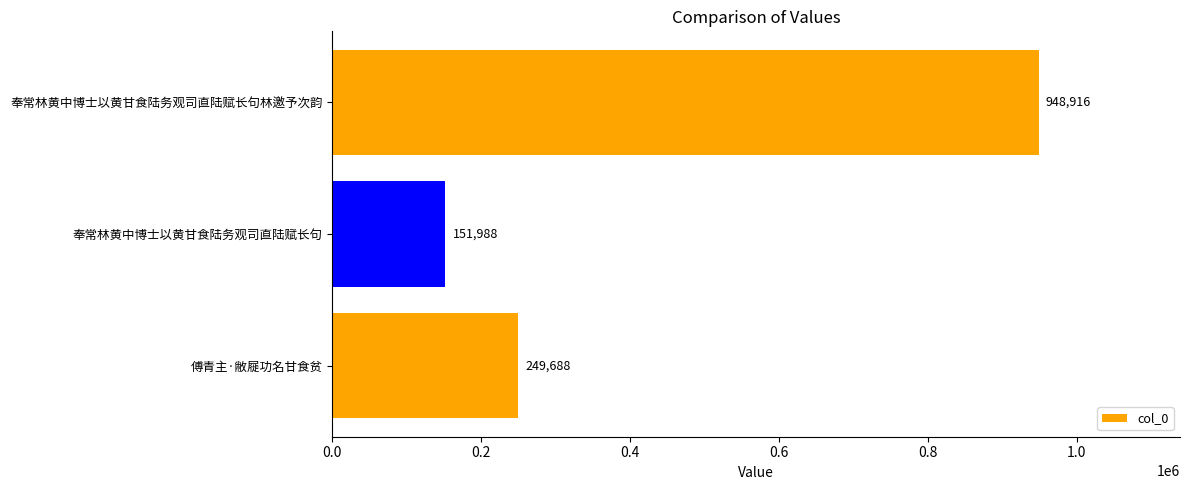

How many bars are there in total?

3